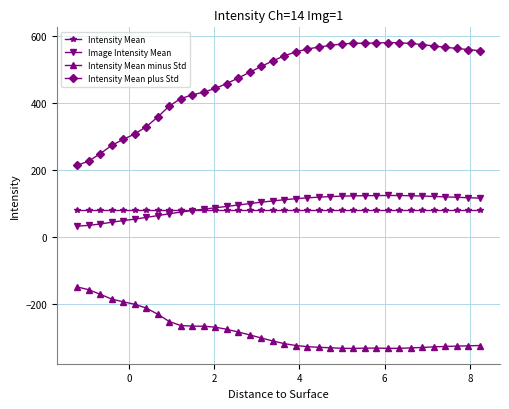

What is the lowest value of the Image Intensity Mean series?

32.1